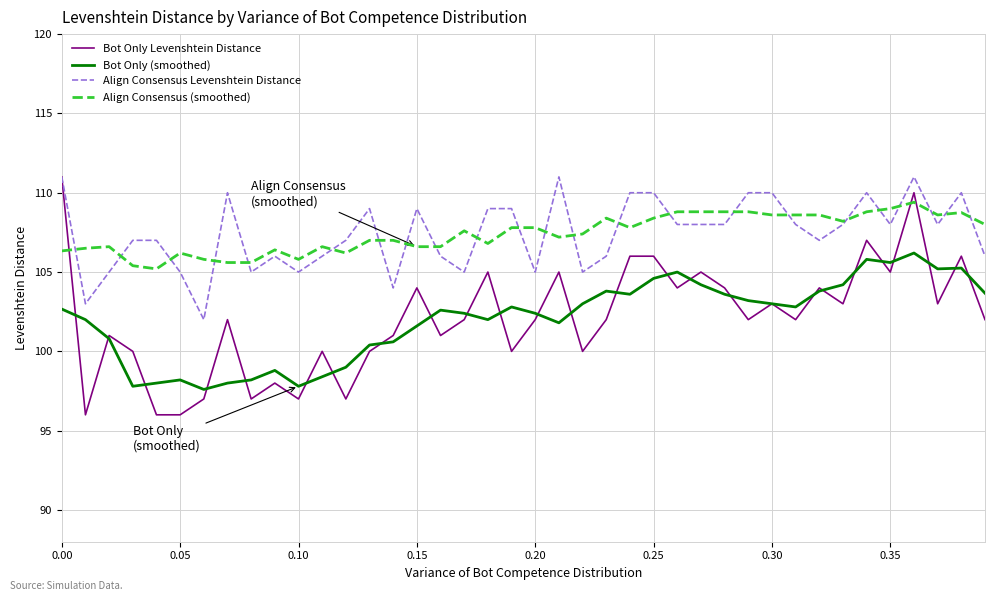

What is the maximum value shown in the chart?

111.0